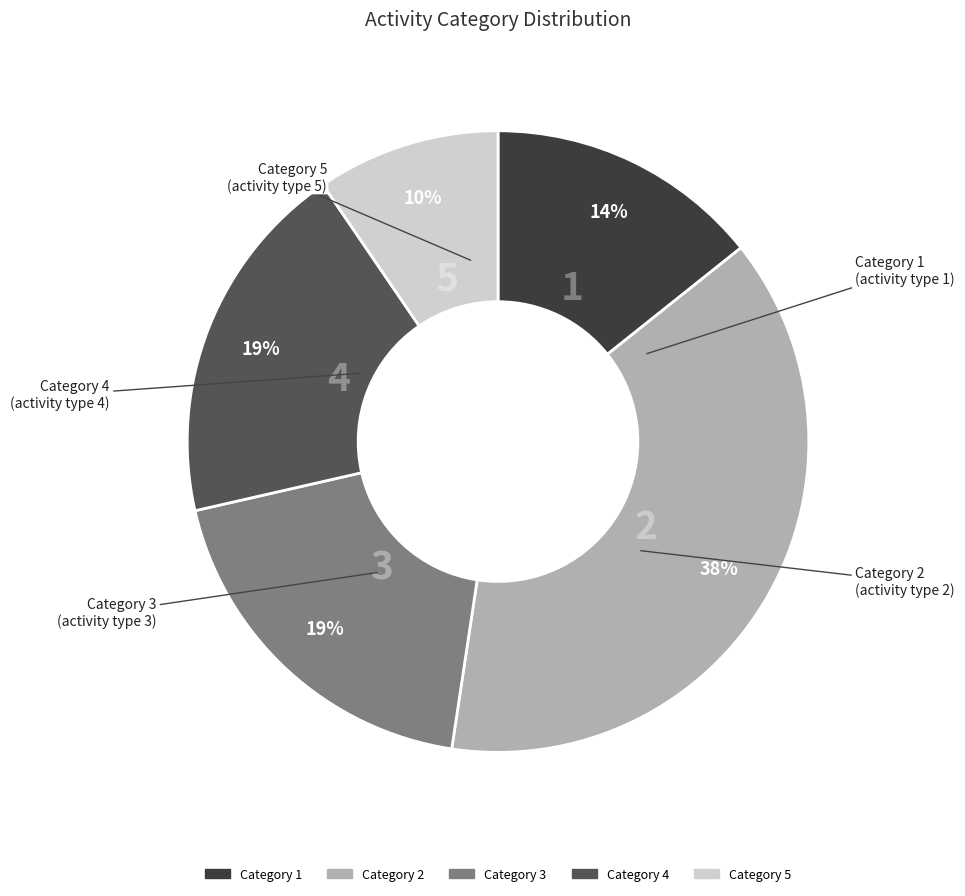

To the nearest percent, what is the average slice percentage?

20%